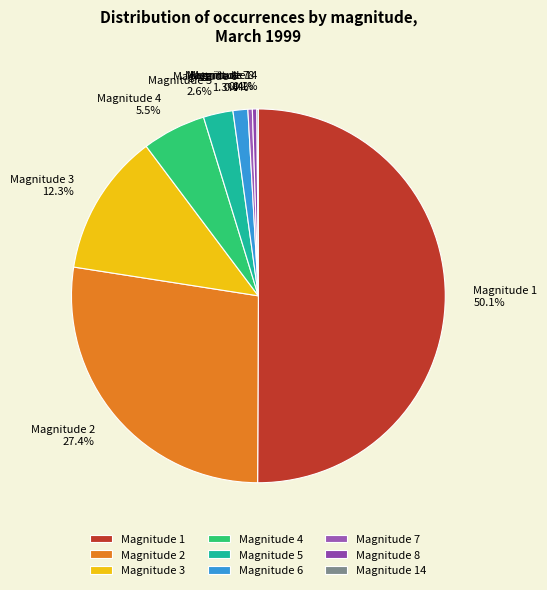

What is the majority slice?

Magnitude 1